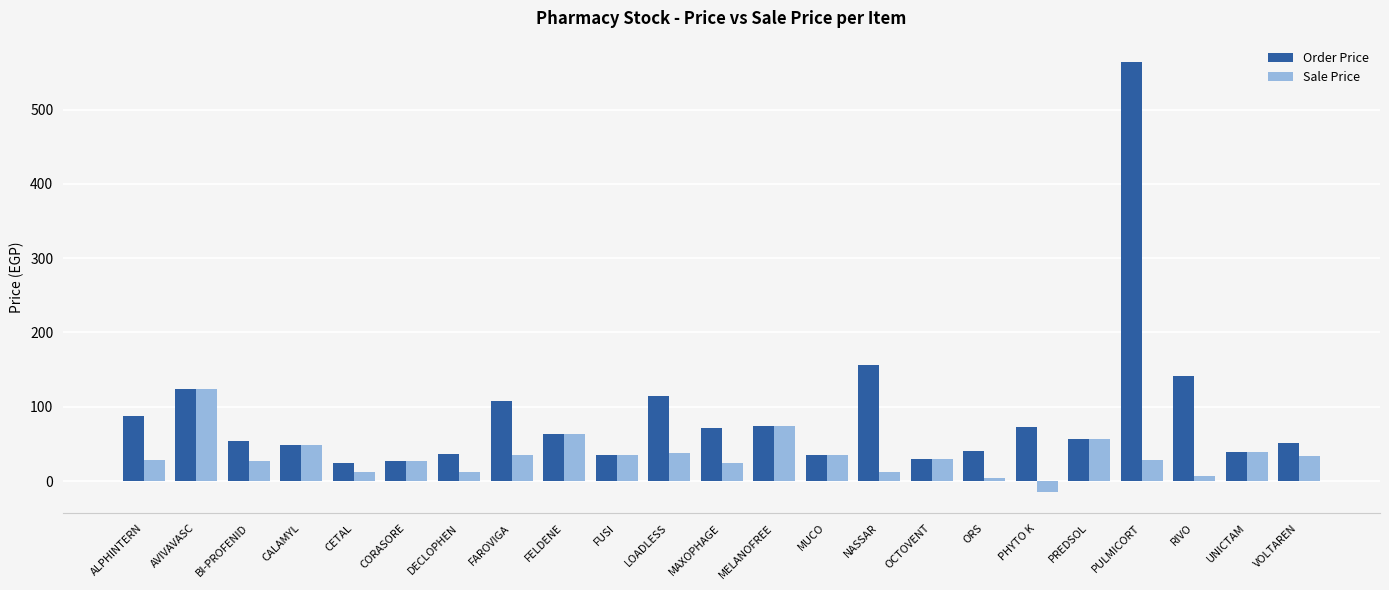

Does the chart contain stacked bars?

No